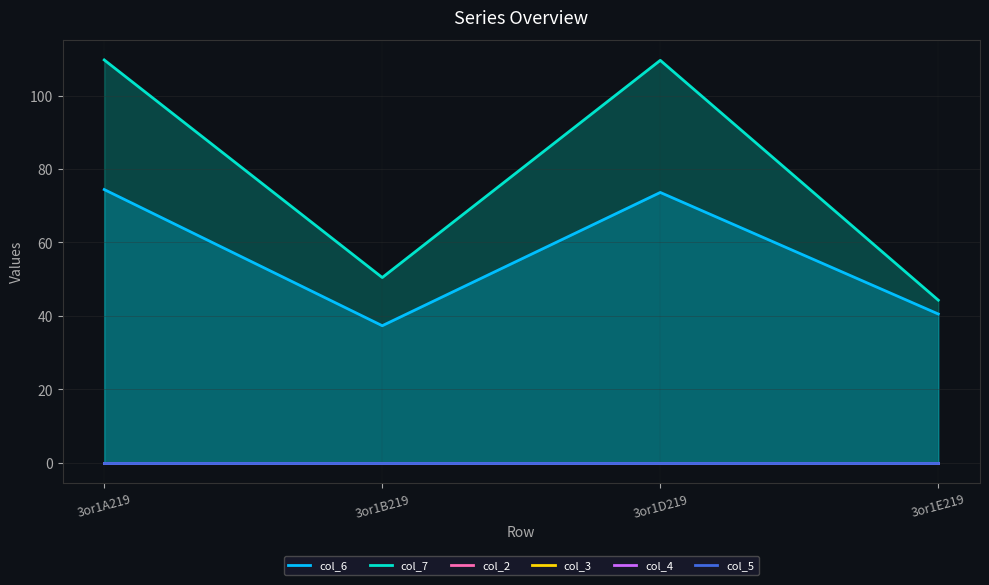

True or false: col_3 and col_2 cross at least once.

False